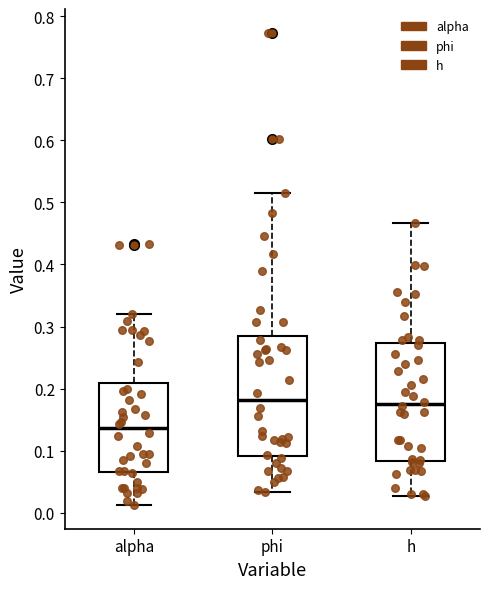

Reading left to right, read every box against the y-axis: the position of its median line, the range the box covers, and the ends of its whiskers. The values are not printed on the chart, so give them approximately, as read against the axis.

alpha: median 0.14, box 0.07 to 0.21, whiskers 0.01 to 0.32
phi: median 0.18, box 0.09 to 0.29, whiskers 0.03 to 0.52
h: median 0.18, box 0.08 to 0.27, whiskers 0.03 to 0.47